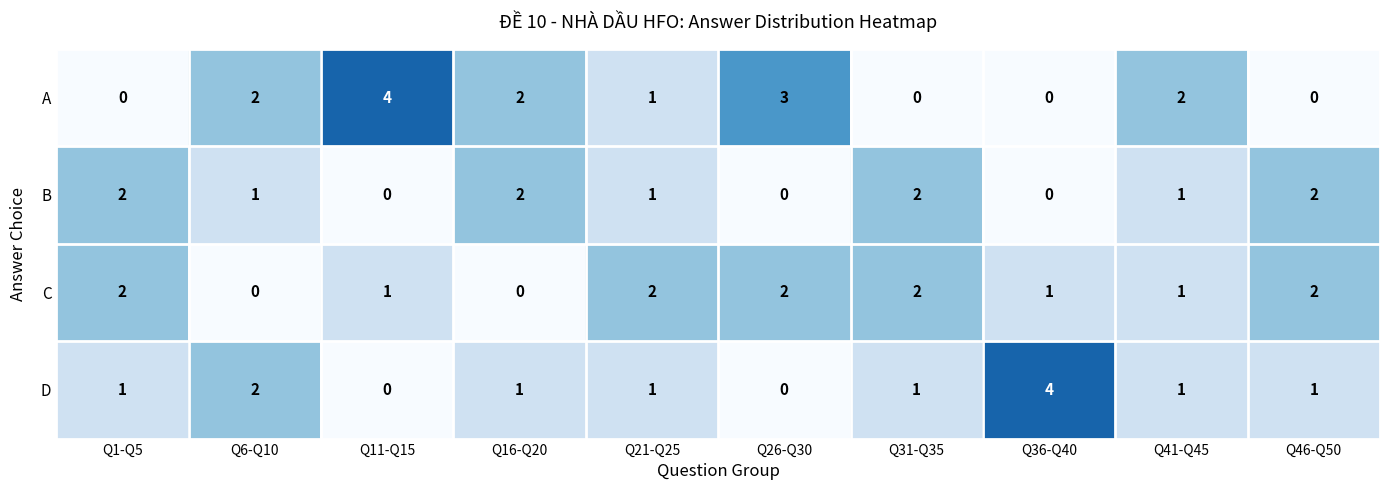

Is it true that A equals 2 at Q1-Q5?

False